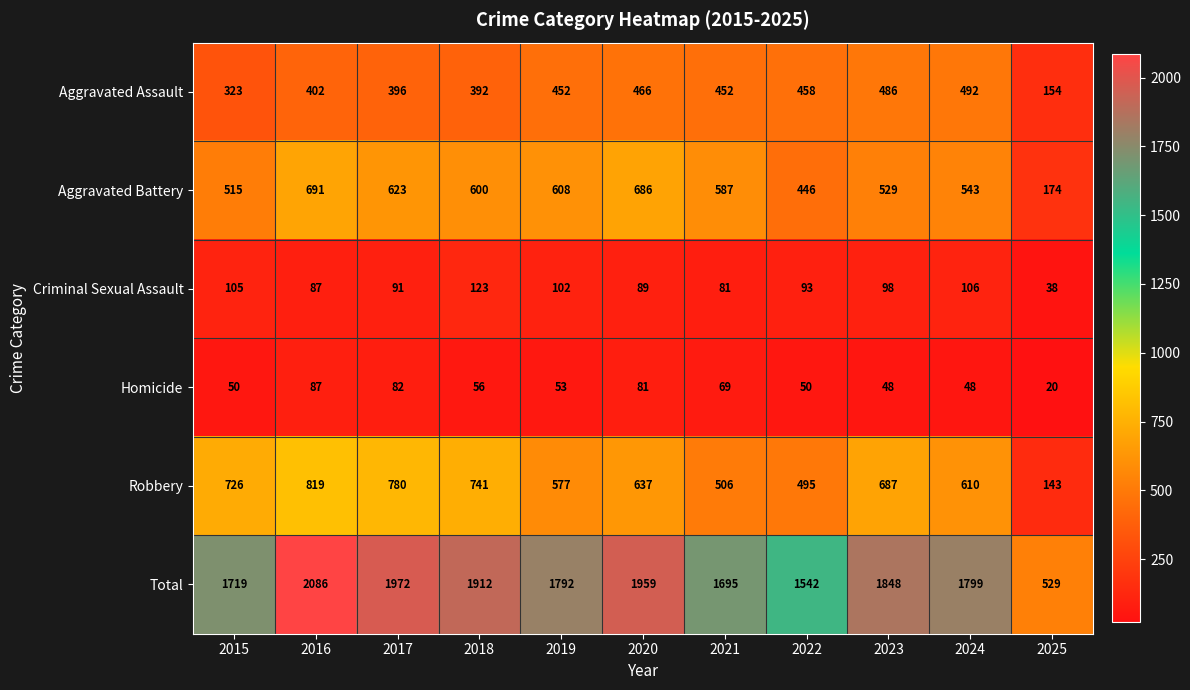

Where is Aggravated Assault nearest to the value 323?

2015